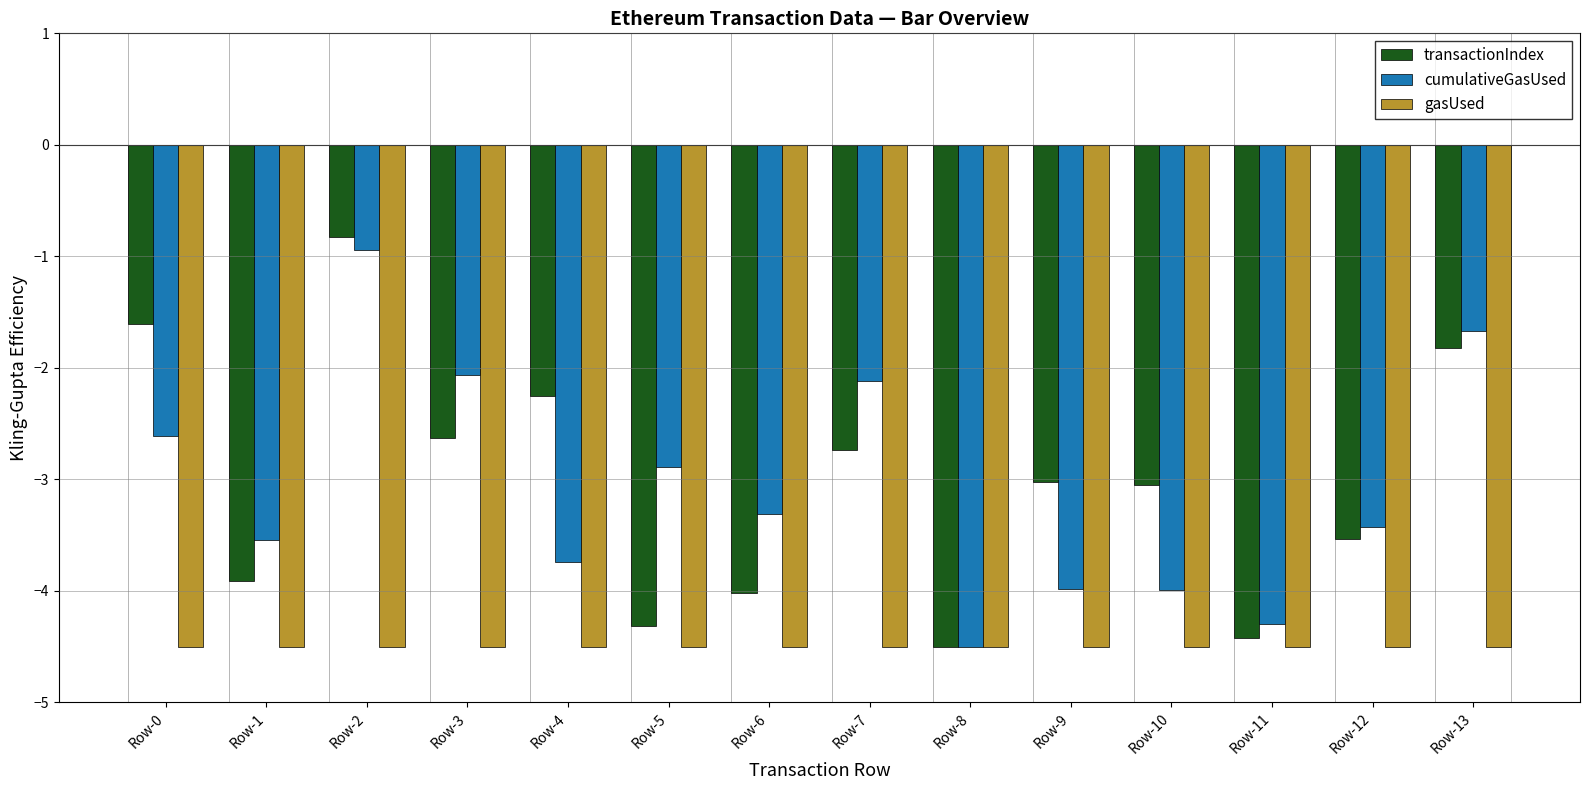

What are all the series names shown in the legend?

transactionIndex, cumulativeGasUsed, gasUsed